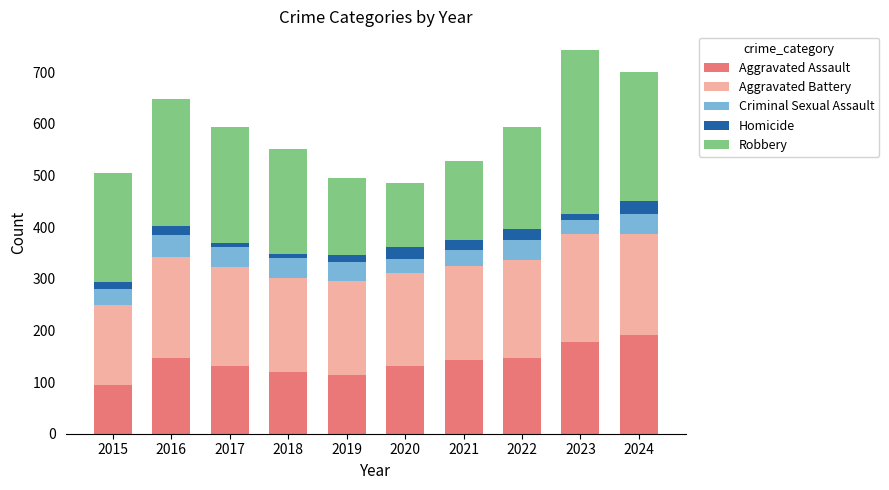

What is the lowest value of the Aggravated Assault series?

95